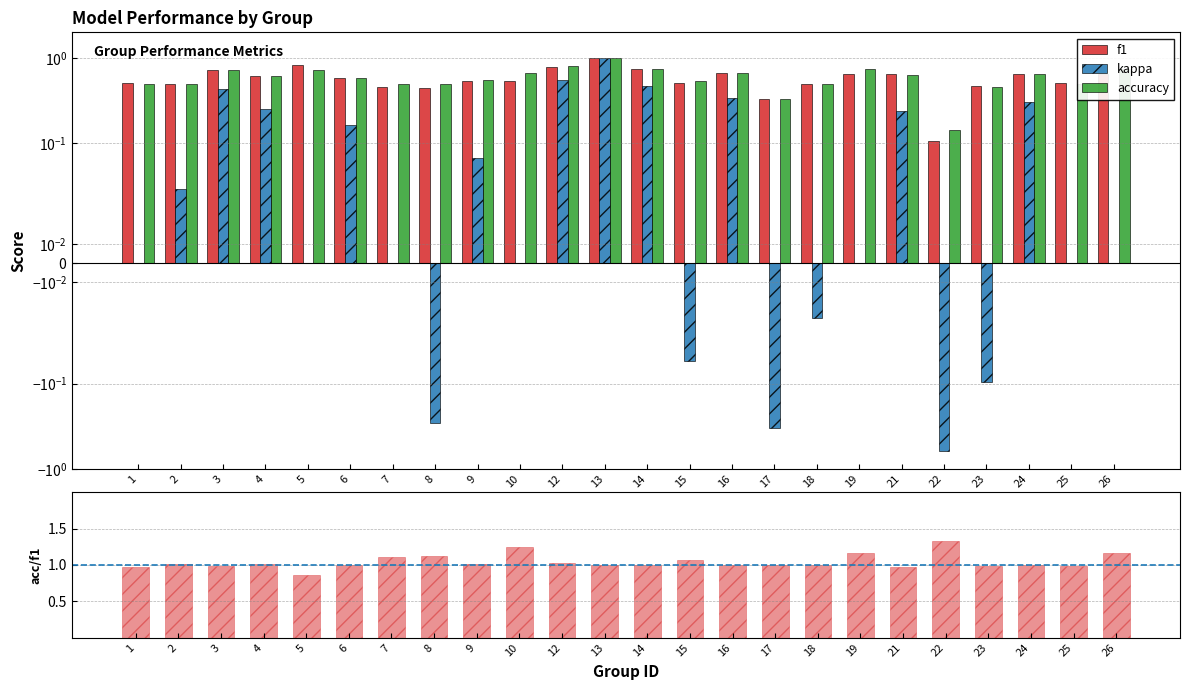

How many accuracy values are between 0 and 1?

24